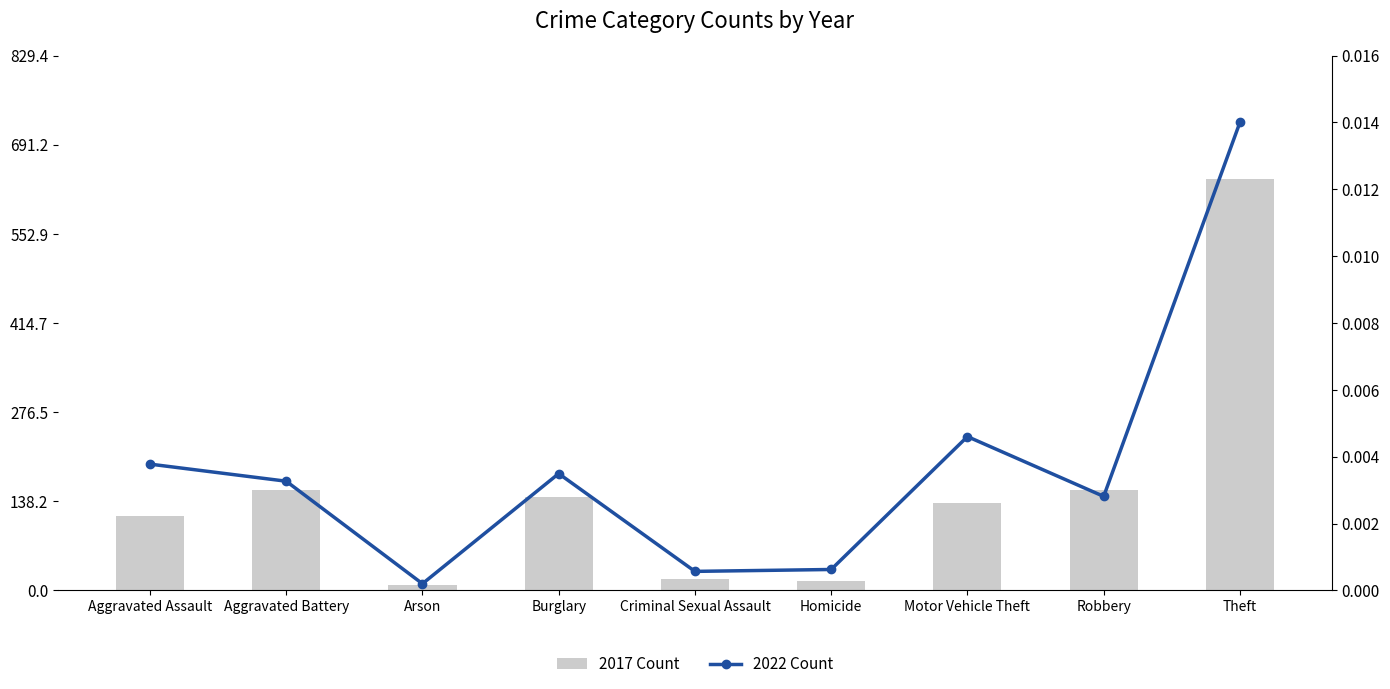

What are all the series names shown in the legend?

2017 Count, 2022 Count (right axis)